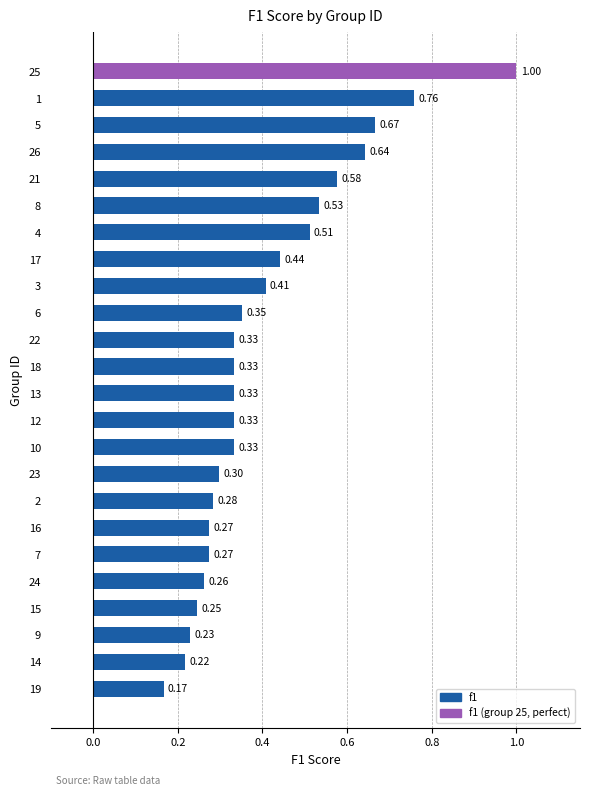

Between 17 and 14, which is larger?

17